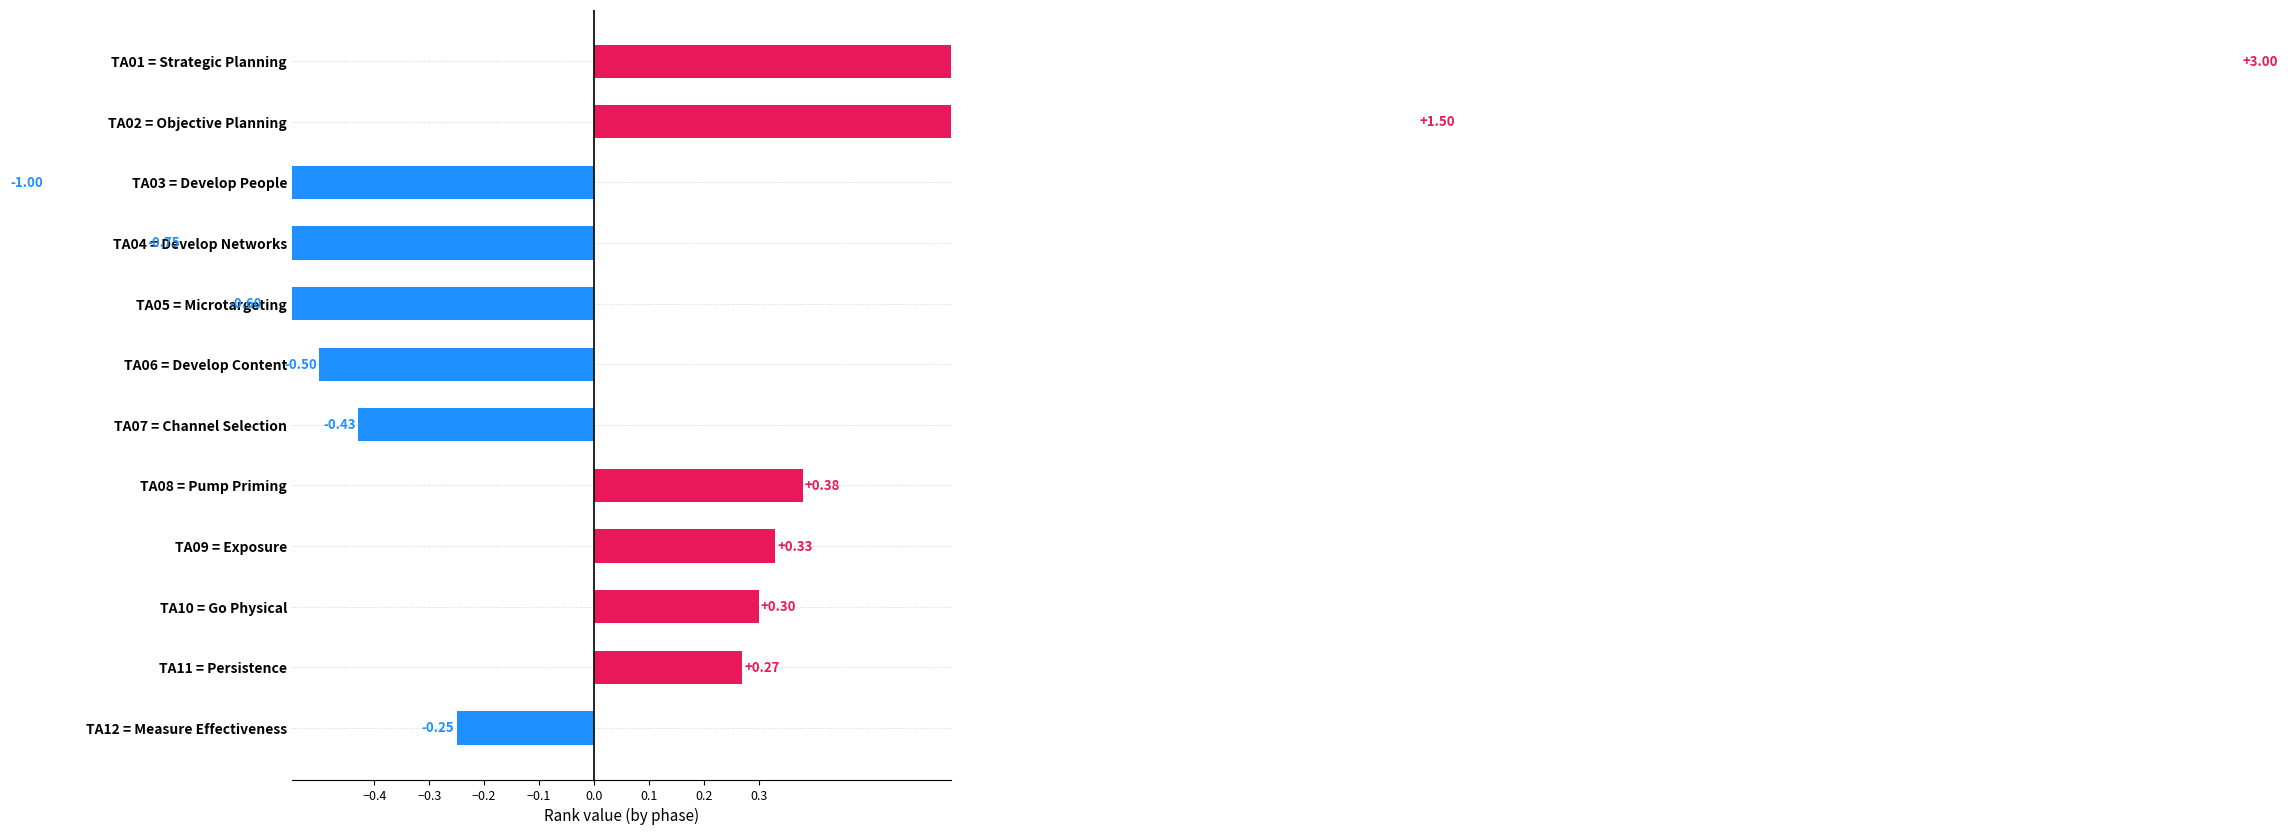

Which has a higher value, TA03 = Develop People or TA06 = Develop Content?

TA06 = Develop Content